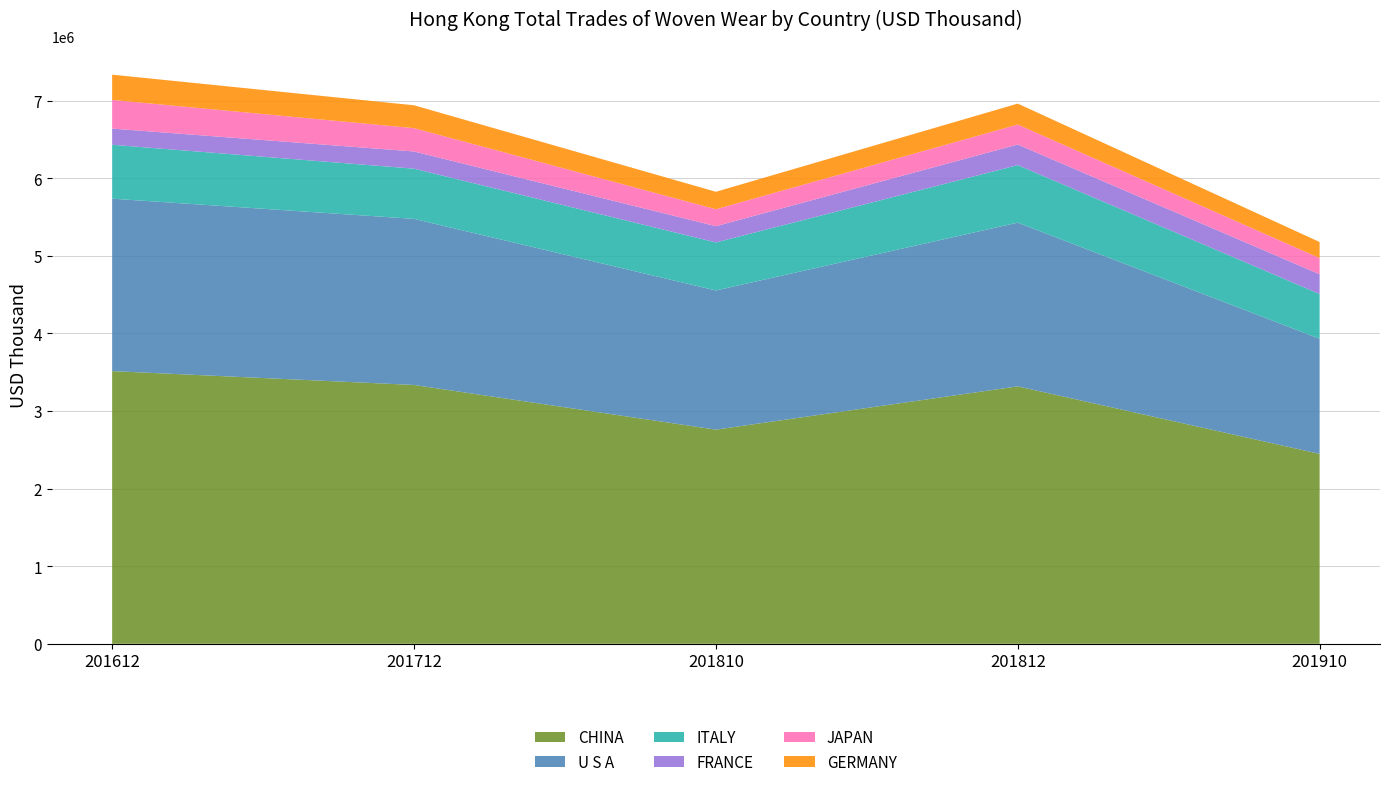

Reading left to right, what are all the values shown in this chart?

CHINA: 201612=3514991.0	201712=3336275.6	201810=2760331.6	201812=3318259.5	201910=2448060.4
U S A: 201612=2222631.1	201712=2140838.3	201810=1794150.3	201812=2110437.6	201910=1483906.0
ITALY: 201612=694858.8	201712=647126.5	201810=618930.2	201812=741443.7	201910=576660.7
FRANCE: 201612=208732.7	201712=221770.2	201810=209450.7	201812=265623.8	201910=254676.2
JAPAN: 201612=369290.5	201712=300647.5	201810=218523.1	201812=257592.9	201910=208663.6
GERMANY: 201612=325686.4	201712=294794.1	201810=225015.7	201812=269649.6	201910=206757.2